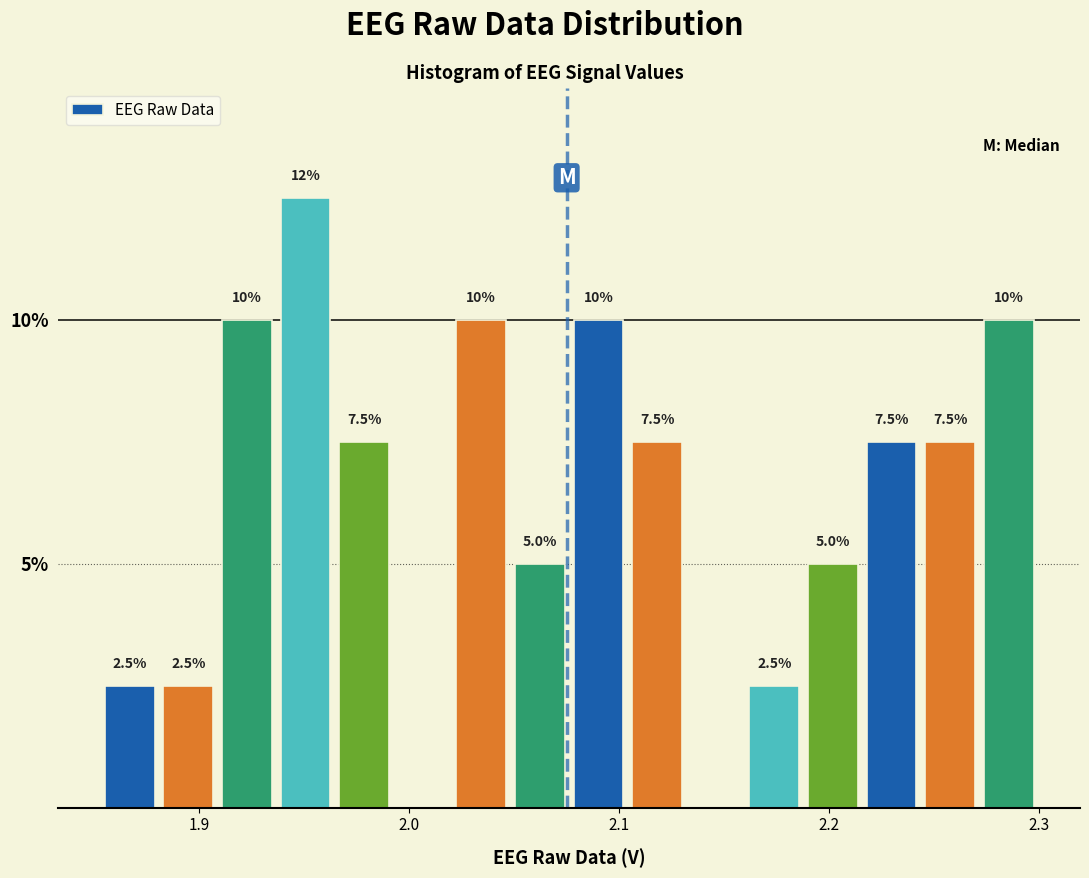

Around what value on the x-axis is the tallest bar? Give the approximate position of its centre, as read against the axis.

1.95